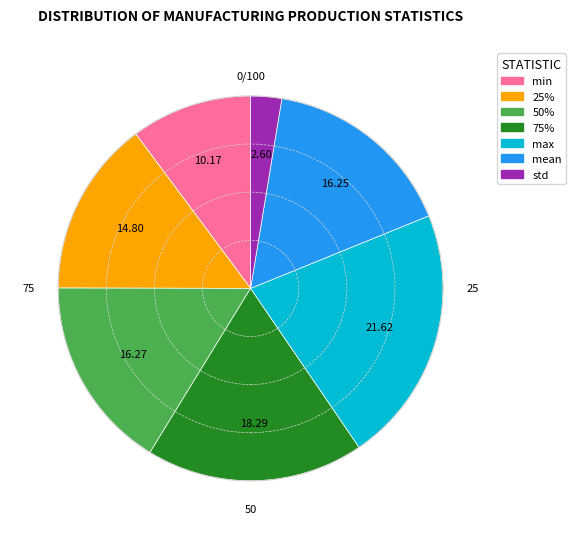

Combined, do 75% and std account for over 50%?

No